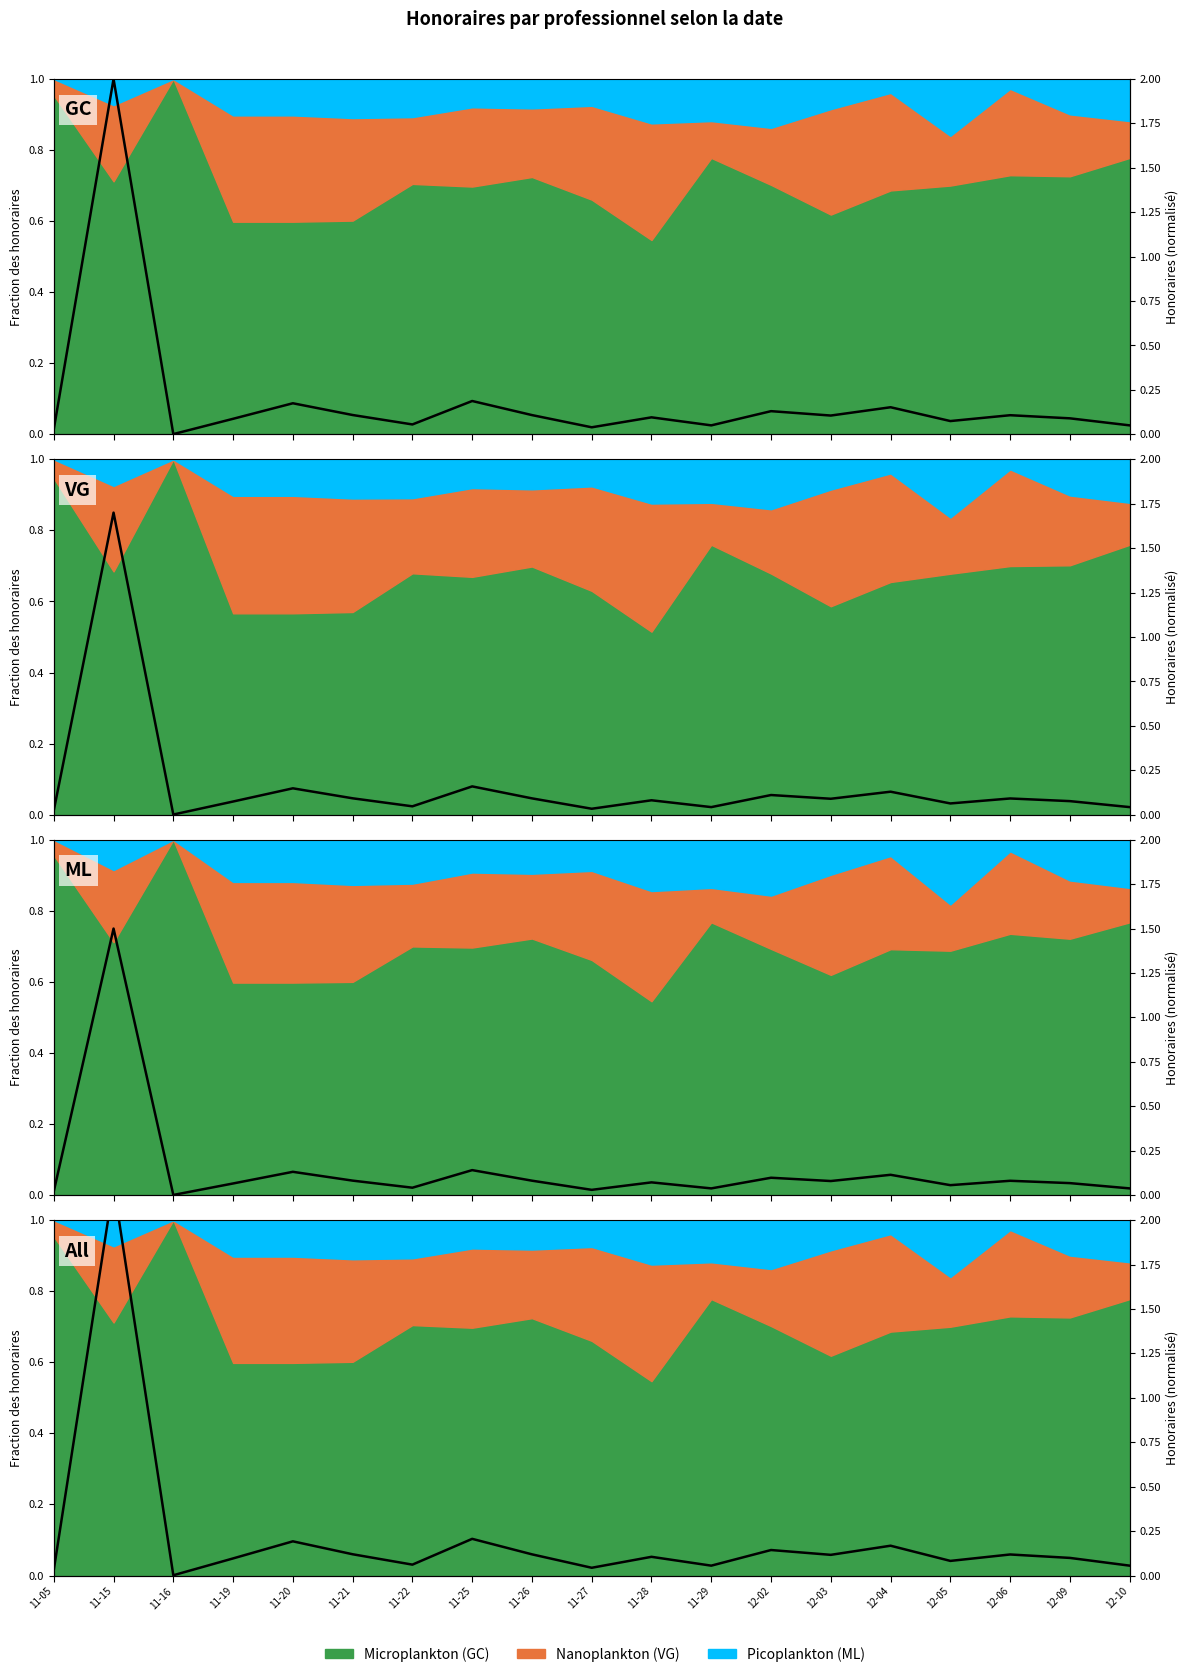

Rank the categories by value from highest to lowest.

11-15, 11-25, 11-20, 12-04, 12-02, 11-21, 11-26, 12-06, 12-03, 11-28, 12-09, 11-19, 12-05, 11-22, 11-29, 12-10, 11-27, 11-05, 11-16